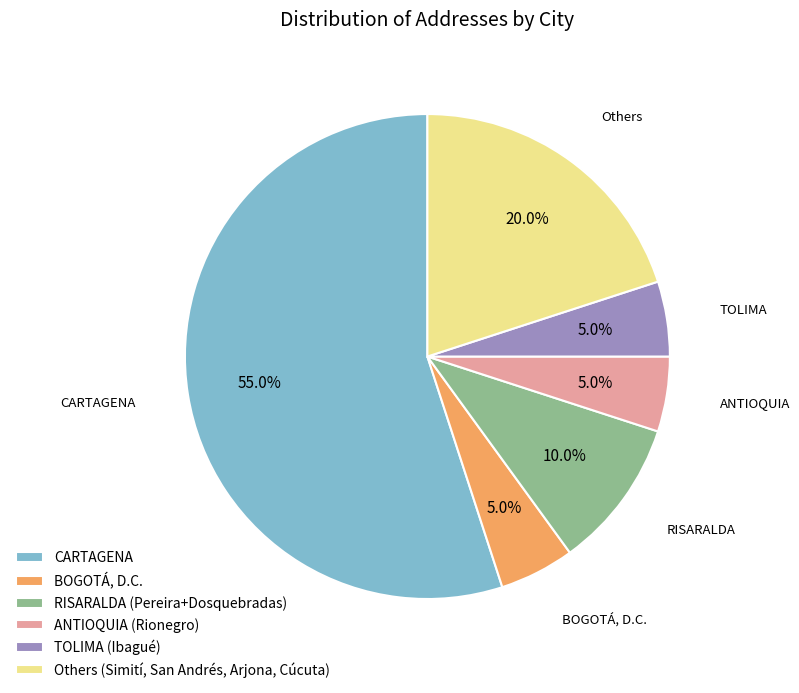

Does RISARALDA (Pereira+Dosquebradas) represent more than half of the total?

No